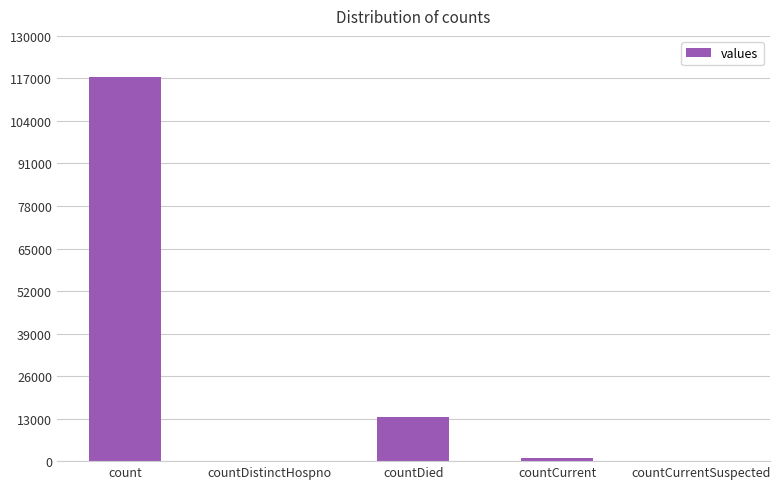

What is the difference between the values at countDied and countCurrentSuspected?

13560